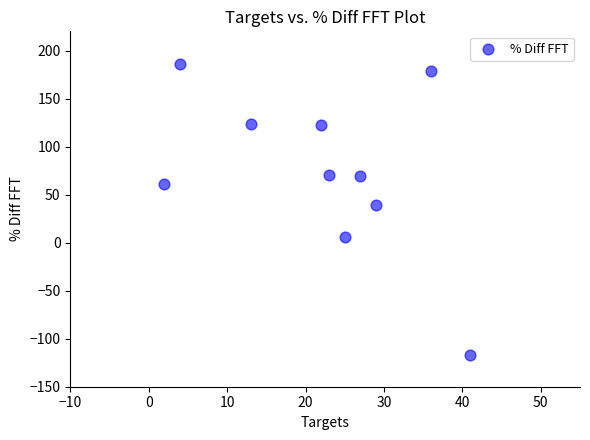

What is the range of X values (max minus min)?

39.0